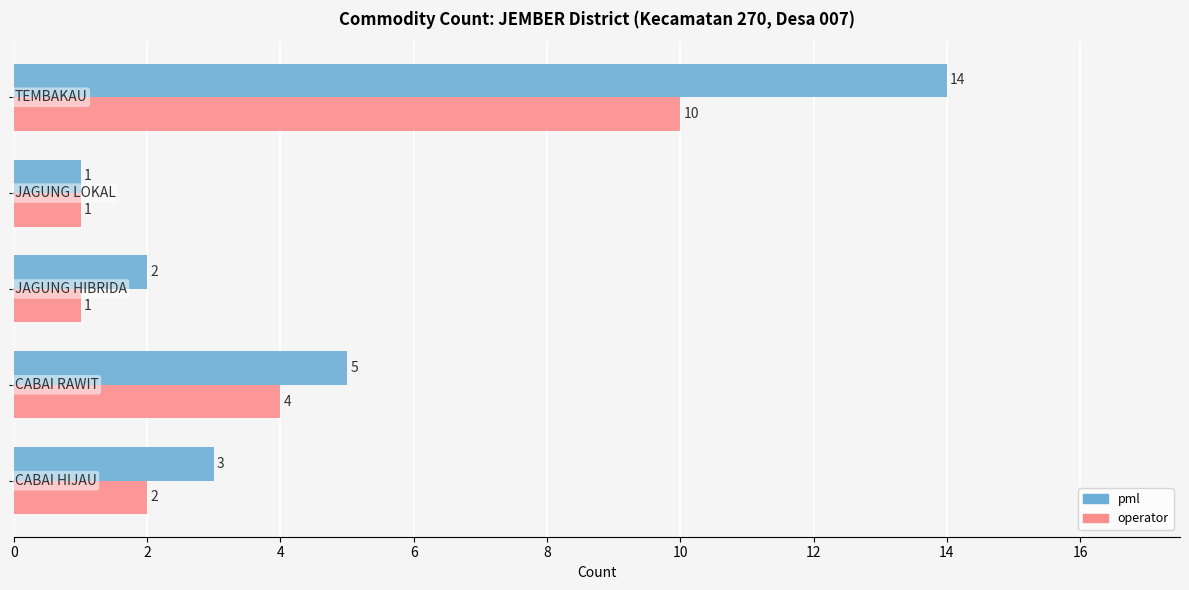

What is the maximum value shown in the chart?

14